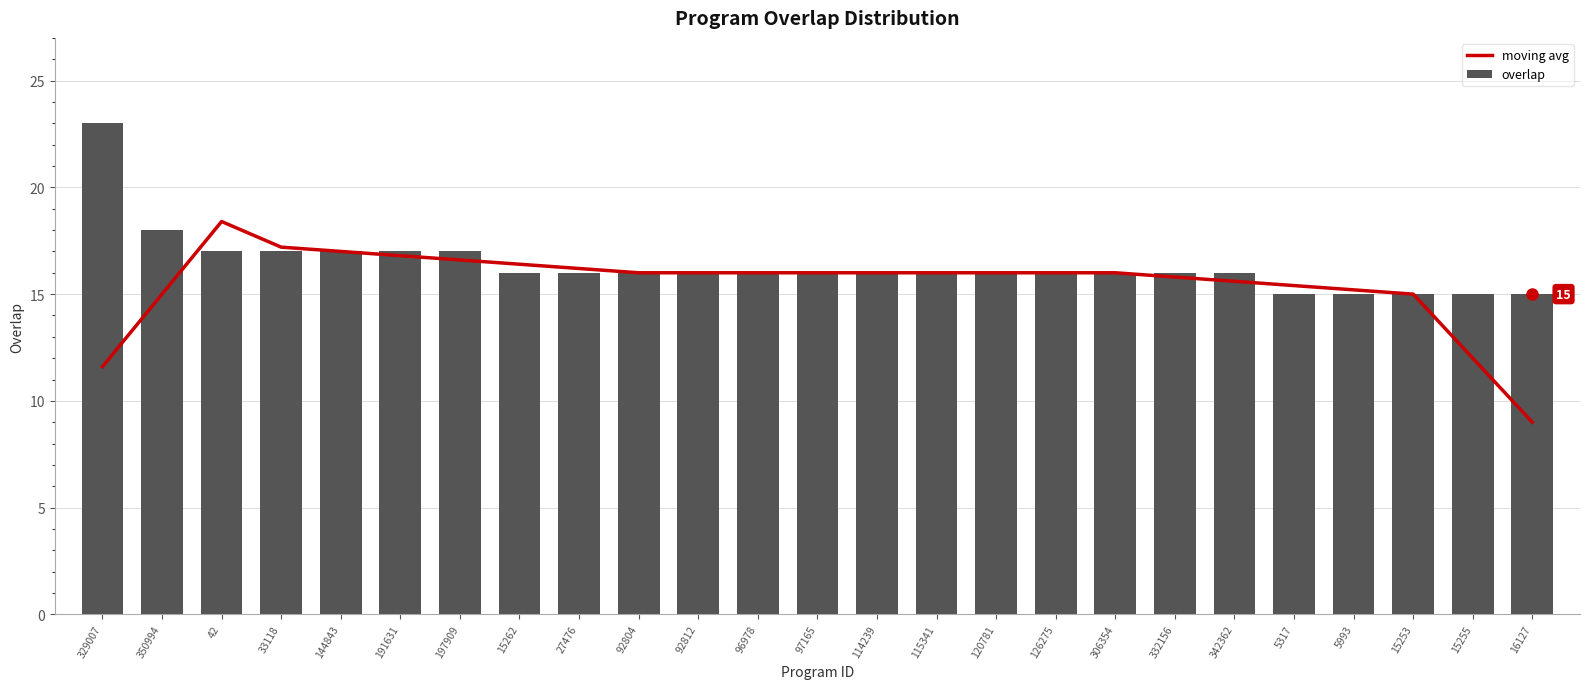

How many groups of bars are there?

25